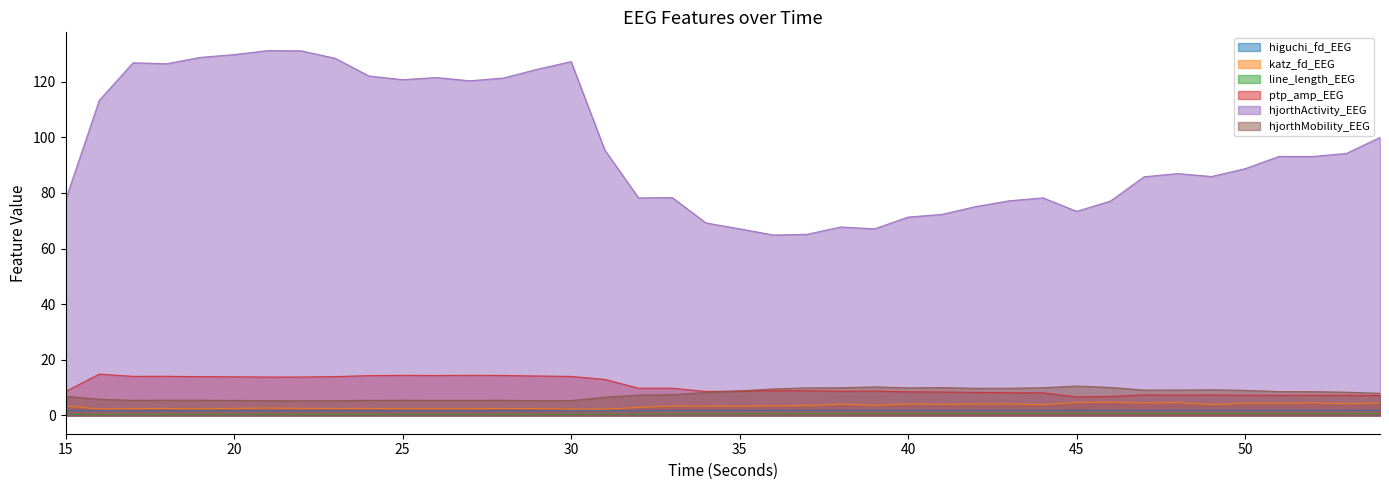

What is the spread (max minus min) of values at 47?

85.1